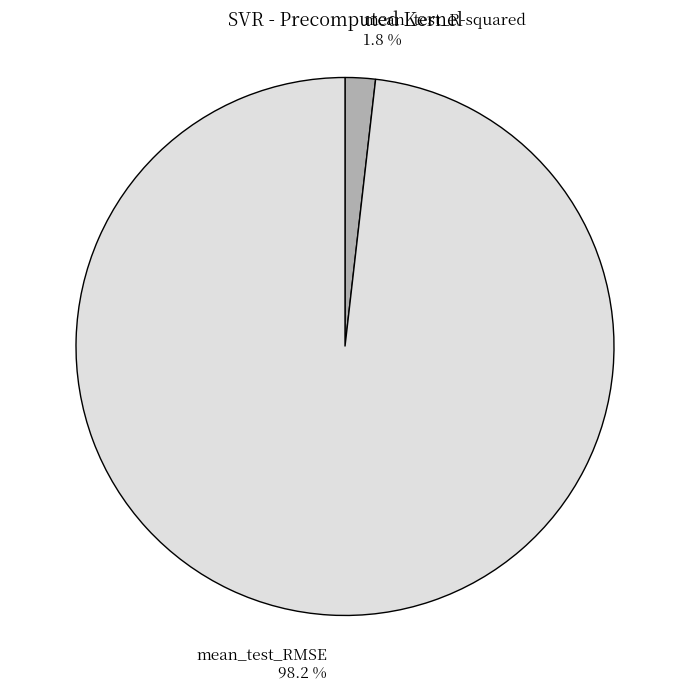

Which has a higher value, mean_test_R-squared or mean_test_RMSE?

mean_test_RMSE